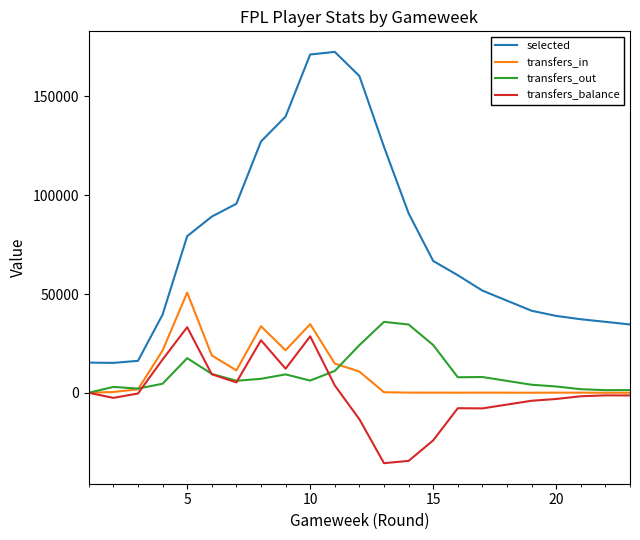

True or false: transfers_balance and selected cross at least once.

False